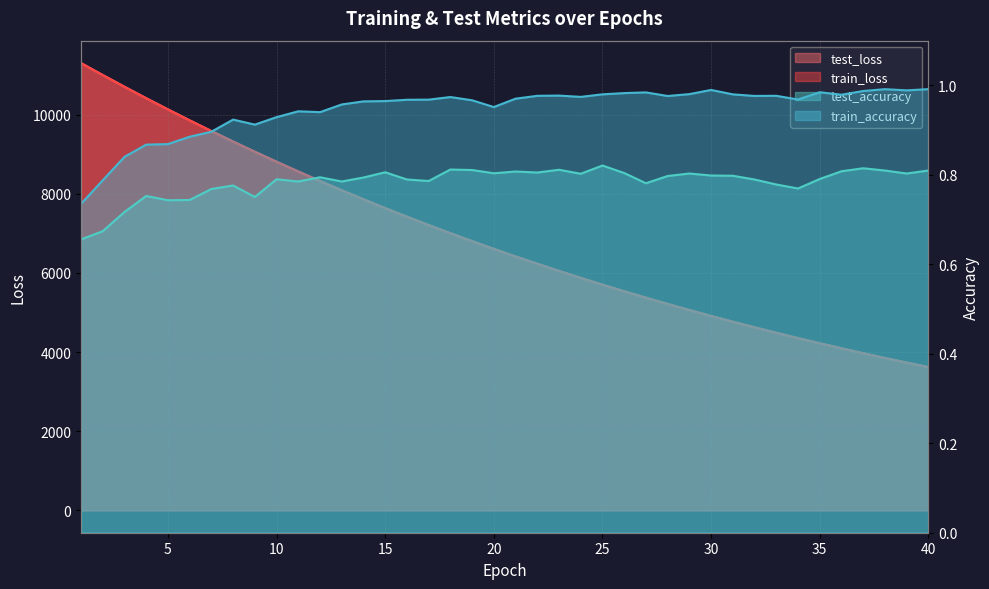

True or false: train_accuracy and test_accuracy intersect in this chart.

False